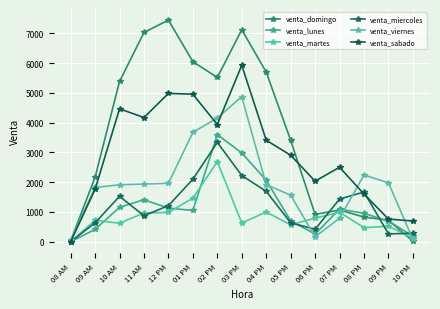

What is the label of the 4th point from the left?

11 AM